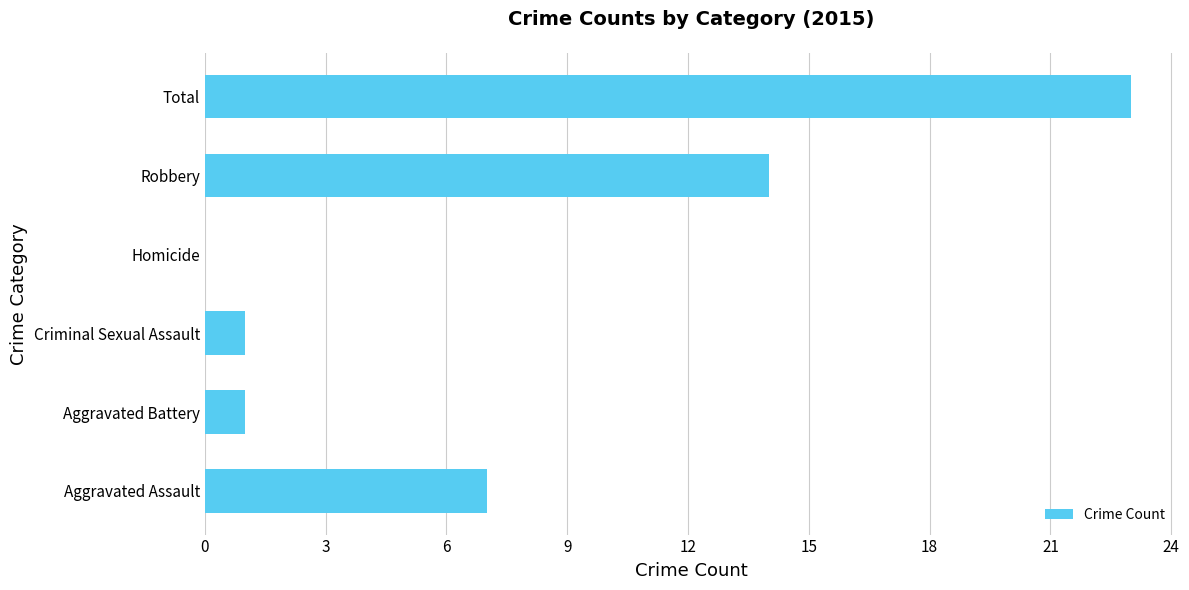

What value does the data have at Total, to the nearest 10?

20